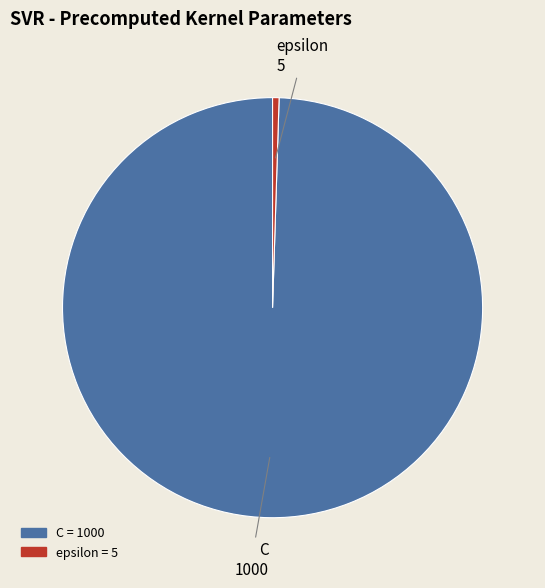

How many segments does this pie chart have?

2